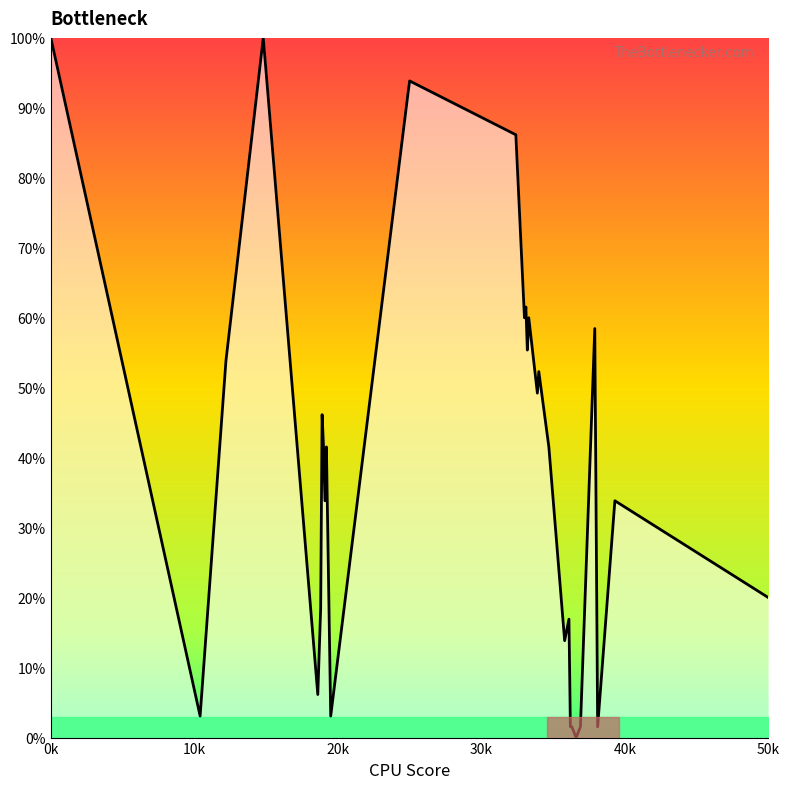

What is the maximum value shown in the chart?

100.0